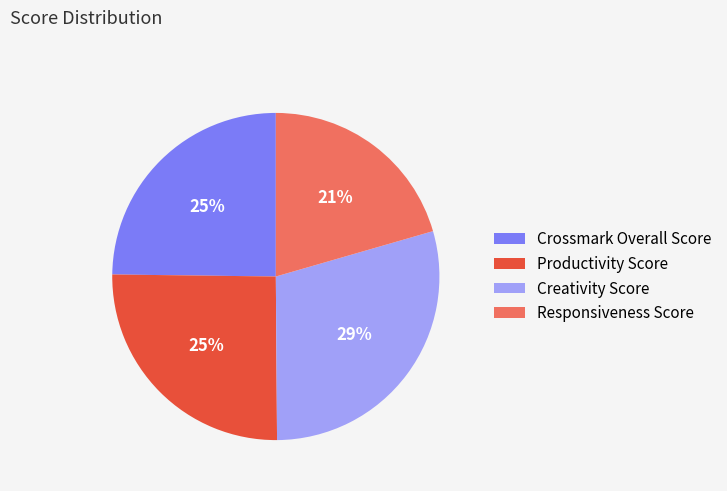

What is the largest slice in the pie chart?

Creativity Score